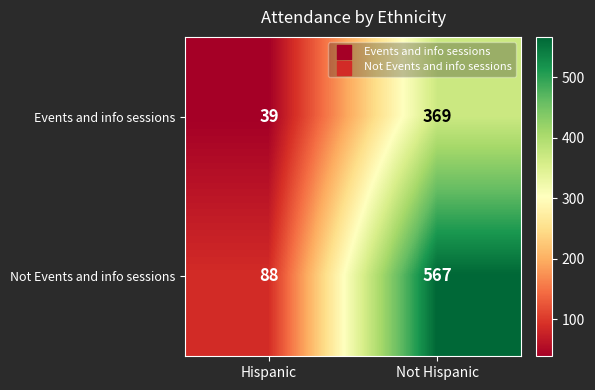

Which series has the widest spread of values?

Not Events and info sessions